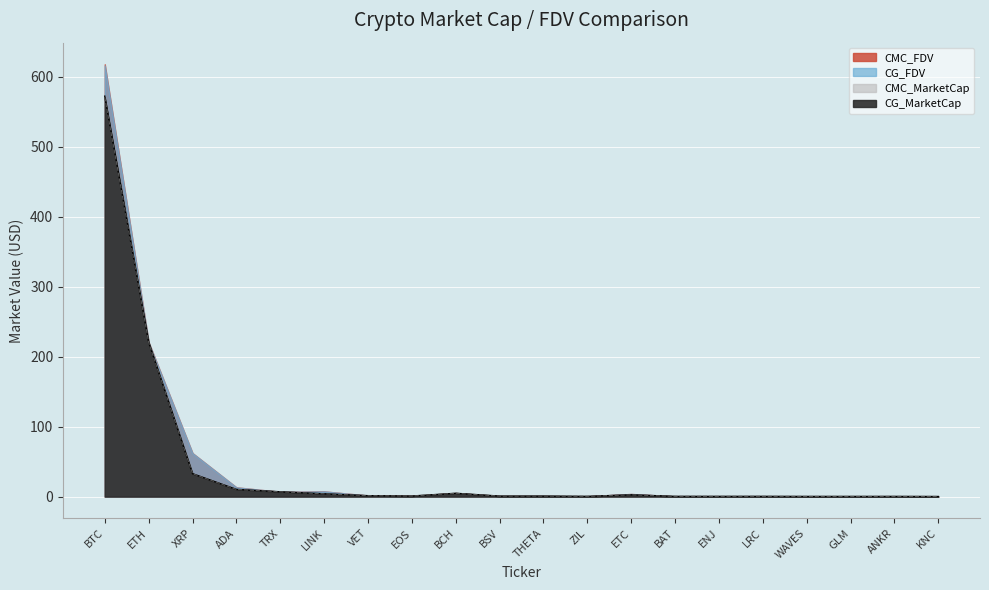

Which series has the largest range (max minus min)?

CMC_FDV